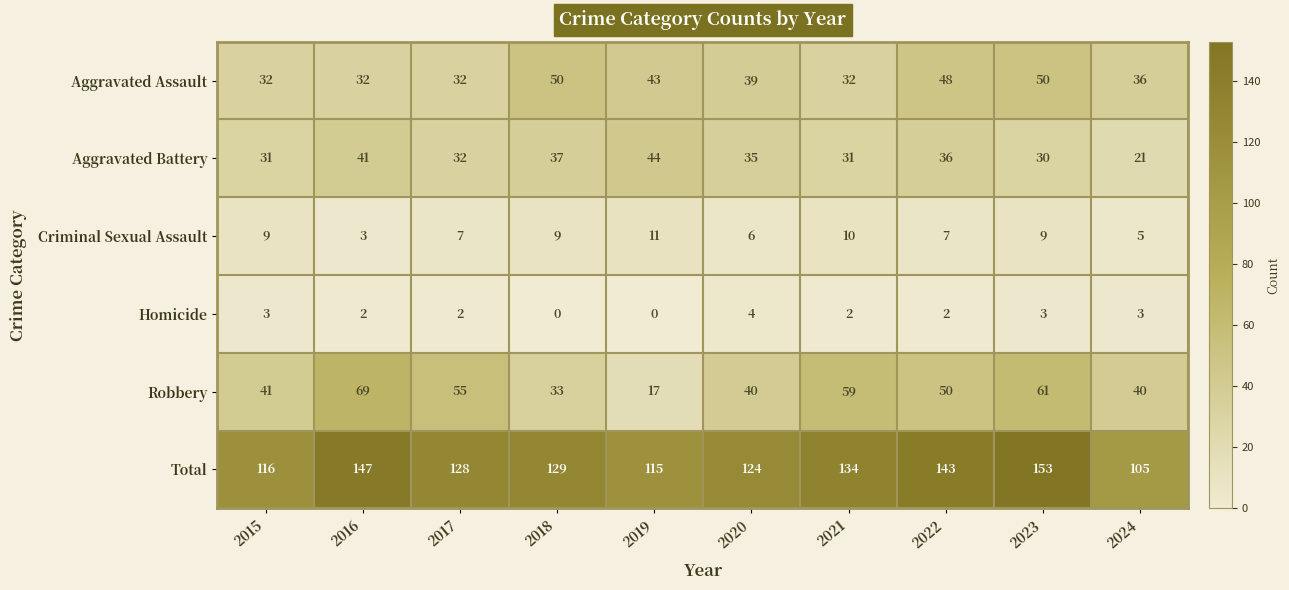

Which series has the widest spread of values?

Robbery